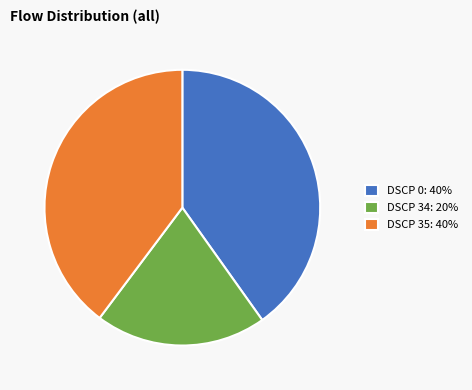

Which slice is the smallest?

DSCP 34: 20%